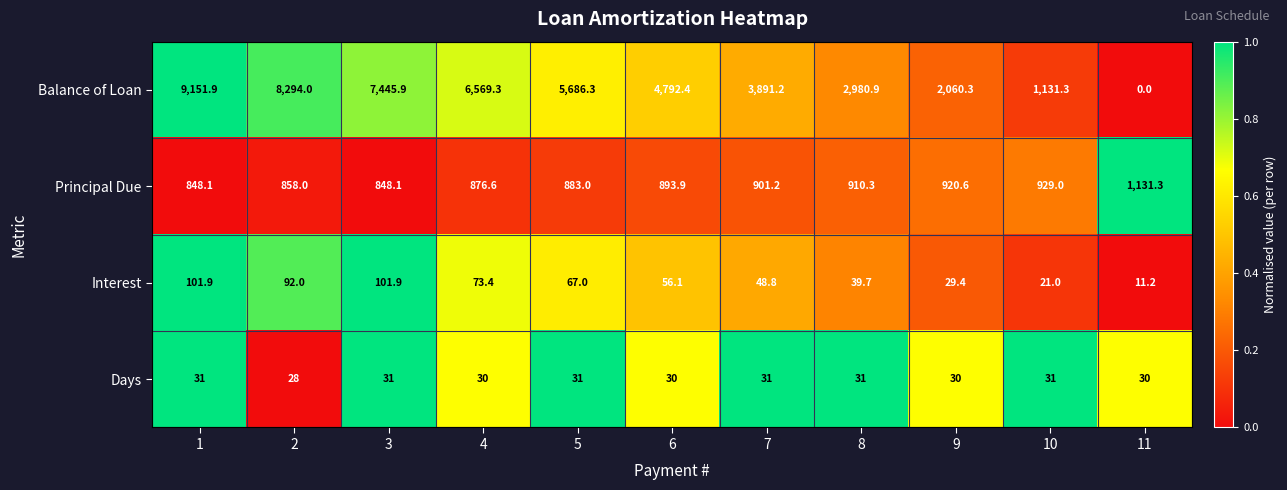

At 3, list the series in order from smallest to largest.

Days, Interest, Principal Due, Balance of Loan